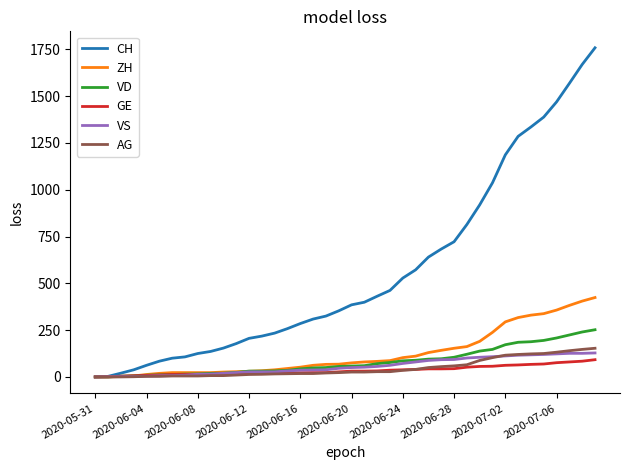

Which series has the largest total across all categories?

CH